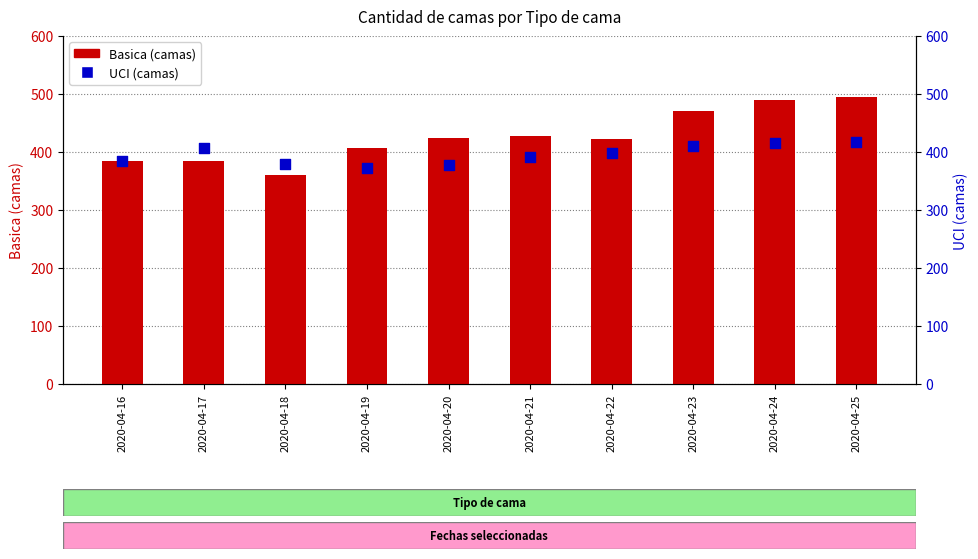

At how many categories does at least one series exceed 484?

2